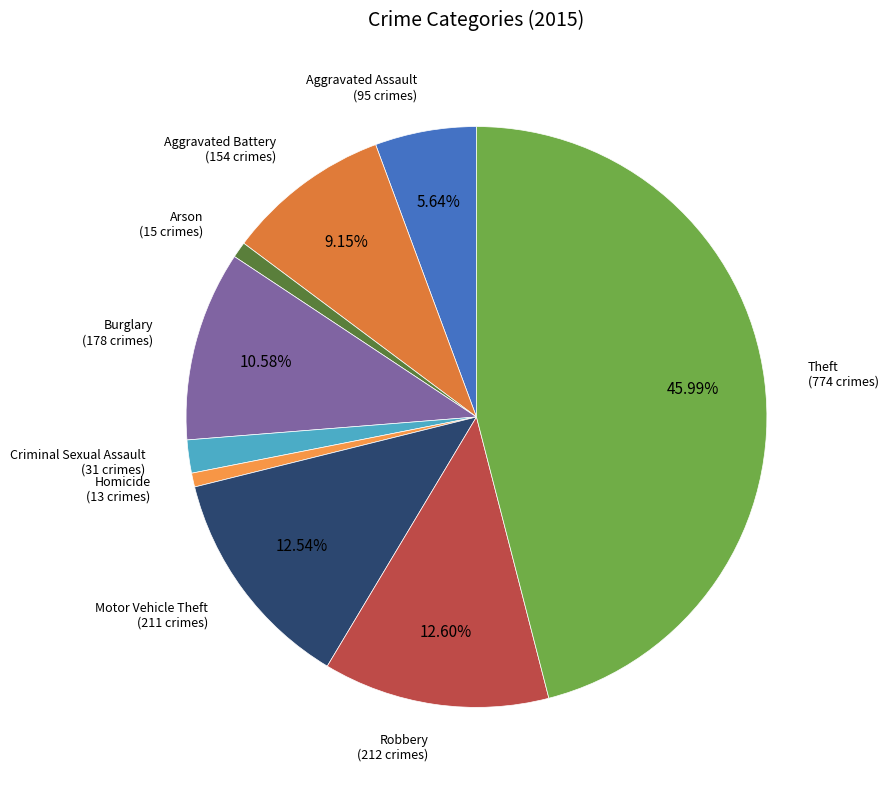

To the nearest percent, what is the difference between the largest and smallest slice percentages?

45%